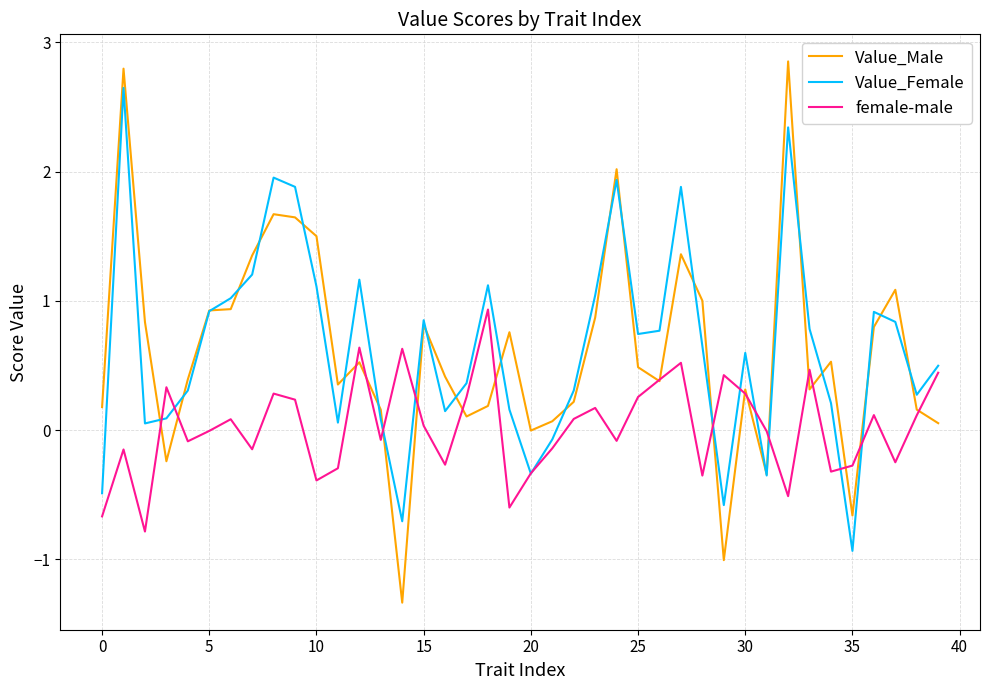

What is the sum of all female-male values?

1.0